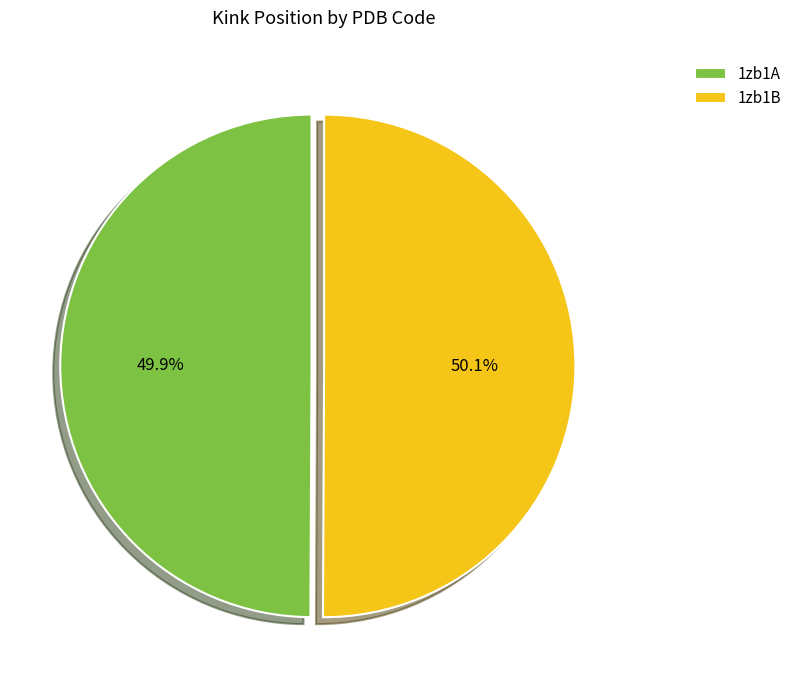

What is the total percentage of 1zb1B and 1zb1A?

100.0%